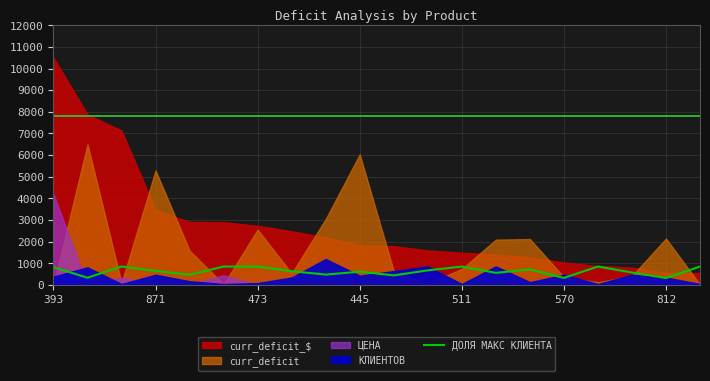

Where is the data nearest to the value 583?

17